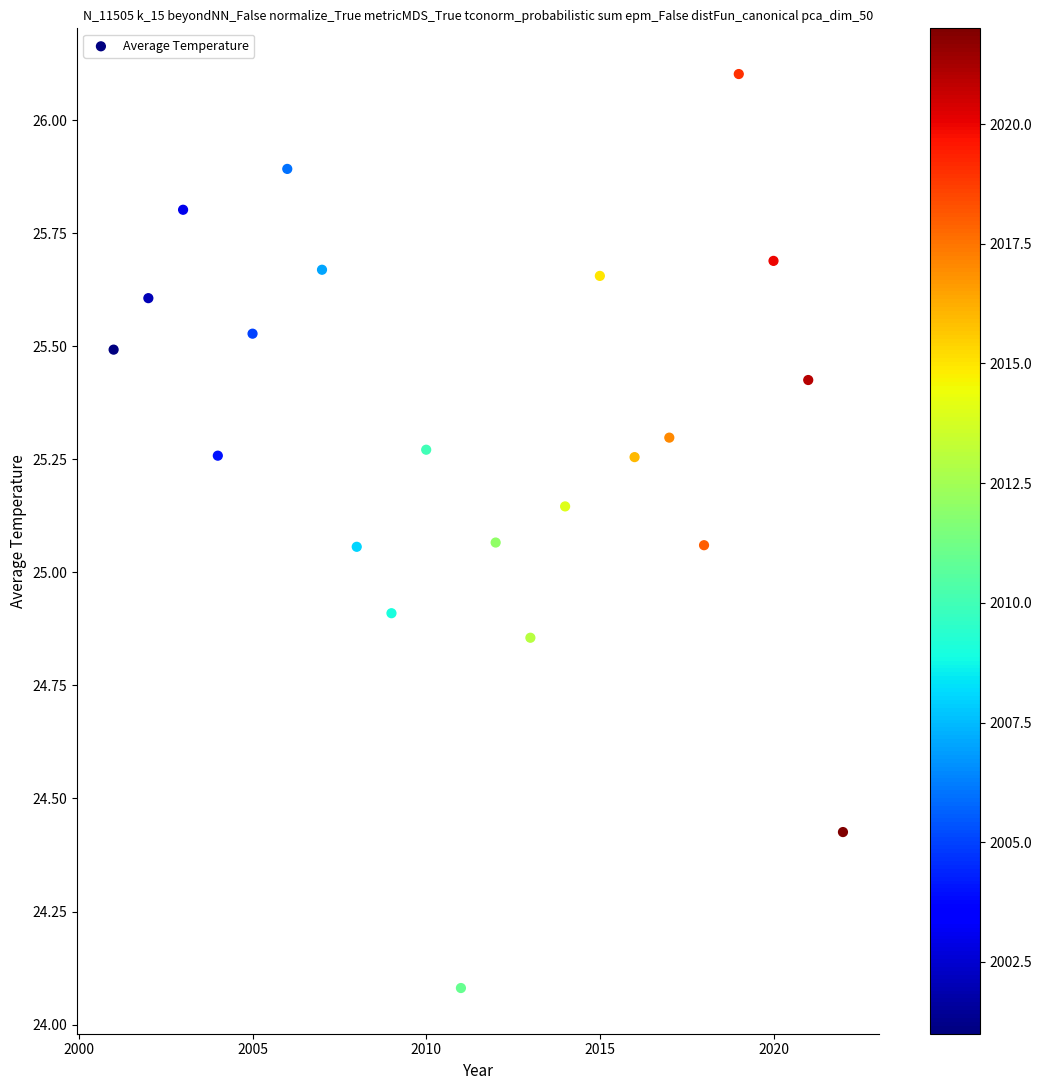

What is the range of X values (max minus min)?

21.0